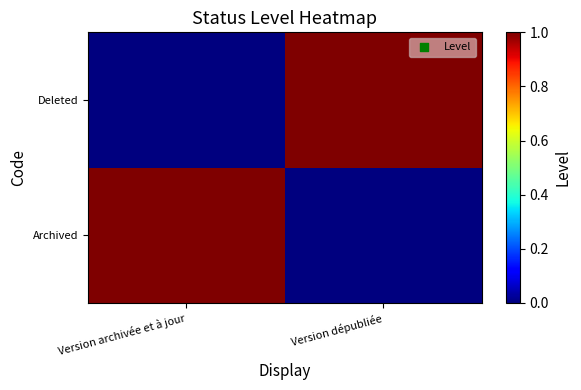

Count the number of categories in the chart.

2